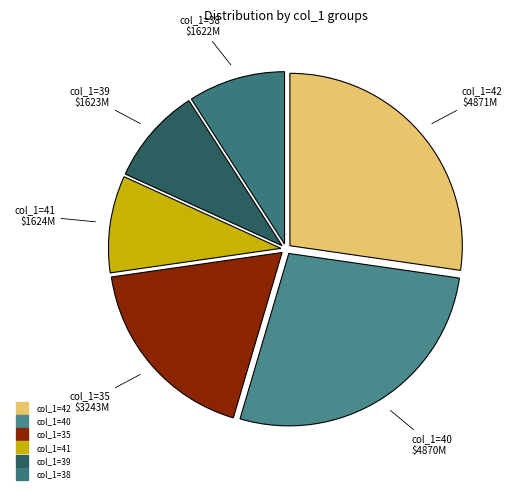

Which slice is the largest?

42